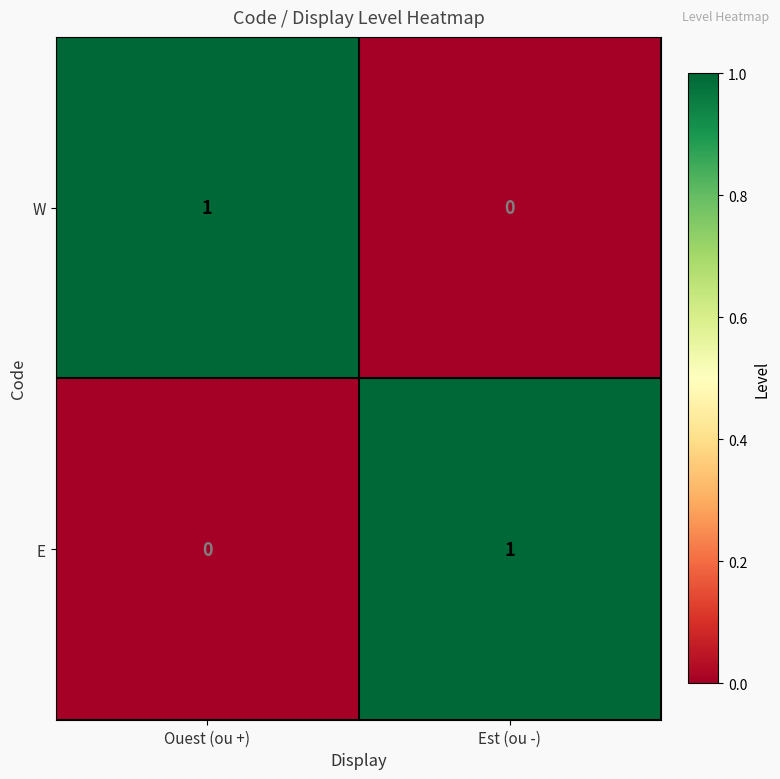

Rank the categories by E value from lowest to highest.

Ouest (ou +), Est (ou -)